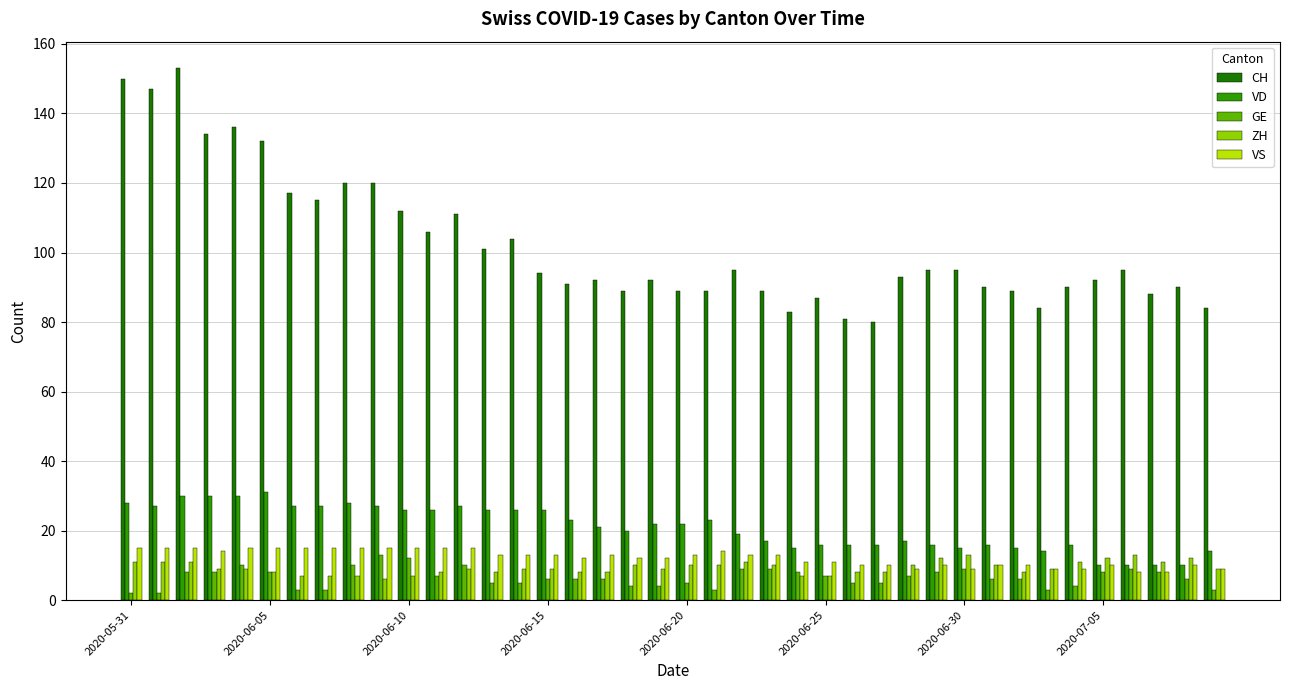

Which series has the largest total across all categories?

CH